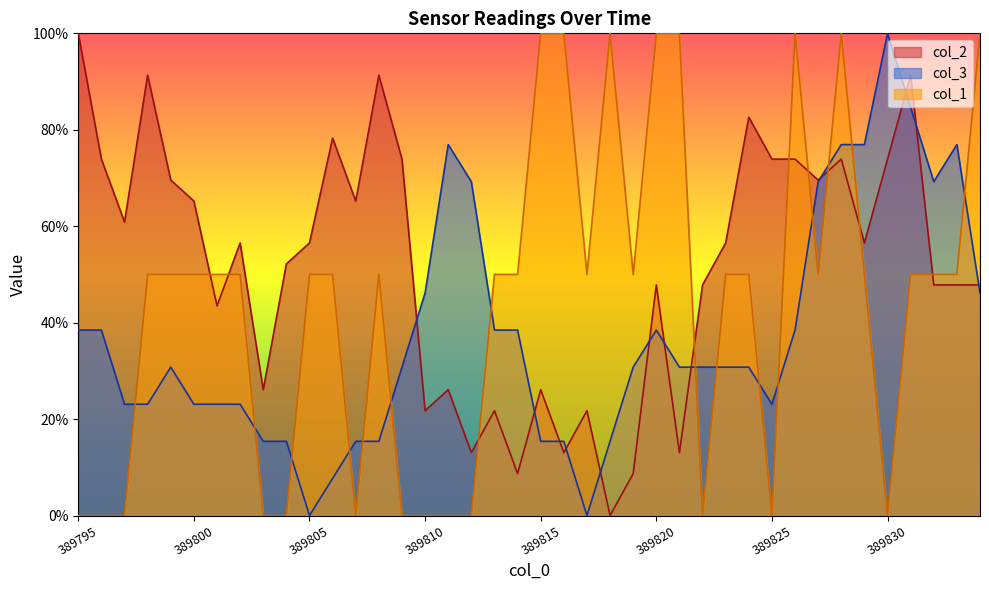

Reading left to right, what are all the values shown in this chart?

col_2: 389795=100.0	389796=73.9	389797=60.9	389798=91.3	389799=69.6	389800=65.2	389801=43.5	389802=56.5	389803=26.1	389804=52.2	389805=56.5	389806=78.3	389807=65.2	389808=91.3	389809=73.9	389810=21.7	389811=26.1	389812=13.0	389813=21.7	389814=8.7	389815=26.1	389816=13.0	389817=21.7	389818=0.0	389819=8.7	389820=47.8	389821=13.0	389822=47.8	389823=56.5	389824=82.6	389825=73.9	389826=73.9	389827=69.6	389828=73.9	389829=56.5	389830=73.9	389831=91.3	389832=47.8	389833=47.8	389834=47.8
col_3: 389795=38.5	389796=38.5	389797=23.1	389798=23.1	389799=30.8	389800=23.1	389801=23.1	389802=23.1	389803=15.4	389804=15.4	389805=0.0	389806=7.7	389807=15.4	389808=15.4	389809=30.8	389810=46.2	389811=76.9	389812=69.2	389813=38.5	389814=38.5	389815=15.4	389816=15.4	389817=0.0	389818=15.4	389819=30.8	389820=38.5	389821=30.8	389822=30.8	389823=30.8	389824=30.8	389825=23.1	389826=38.5	389827=69.2	389828=76.9	389829=76.9	389830=100.0	389831=84.6	389832=69.2	389833=76.9	389834=46.2
col_1: 389795=0.0	389796=0.0	389797=0.0	389798=50.0	389799=50.0	389800=50.0	389801=50.0	389802=50.0	389803=0.0	389804=0.0	389805=50.0	389806=50.0	389807=0.0	389808=50.0	389809=0.0	389810=0.0	389811=0.0	389812=0.0	389813=50.0	389814=50.0	389815=100.0	389816=100.0	389817=50.0	389818=100.0	389819=50.0	389820=100.0	389821=100.0	389822=0.0	389823=50.0	389824=50.0	389825=0.0	389826=100.0	389827=50.0	389828=100.0	389829=50.0	389830=0.0	389831=50.0	389832=50.0	389833=50.0	389834=100.0